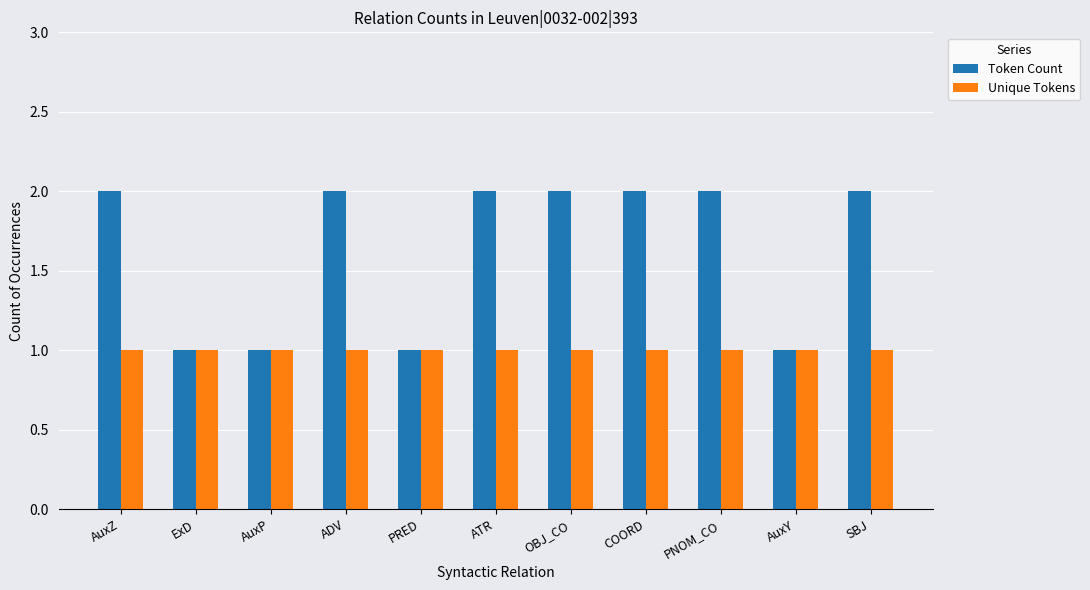

The value of Unique Tokens at COORD is 1. True or false?

True